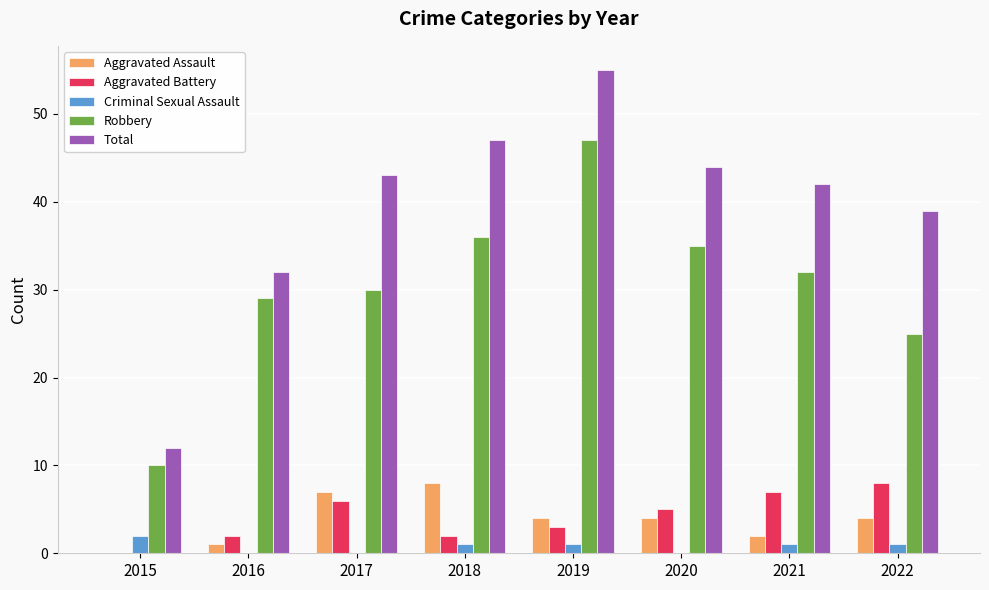

Is it true that Total equals 3 at 2015?

False